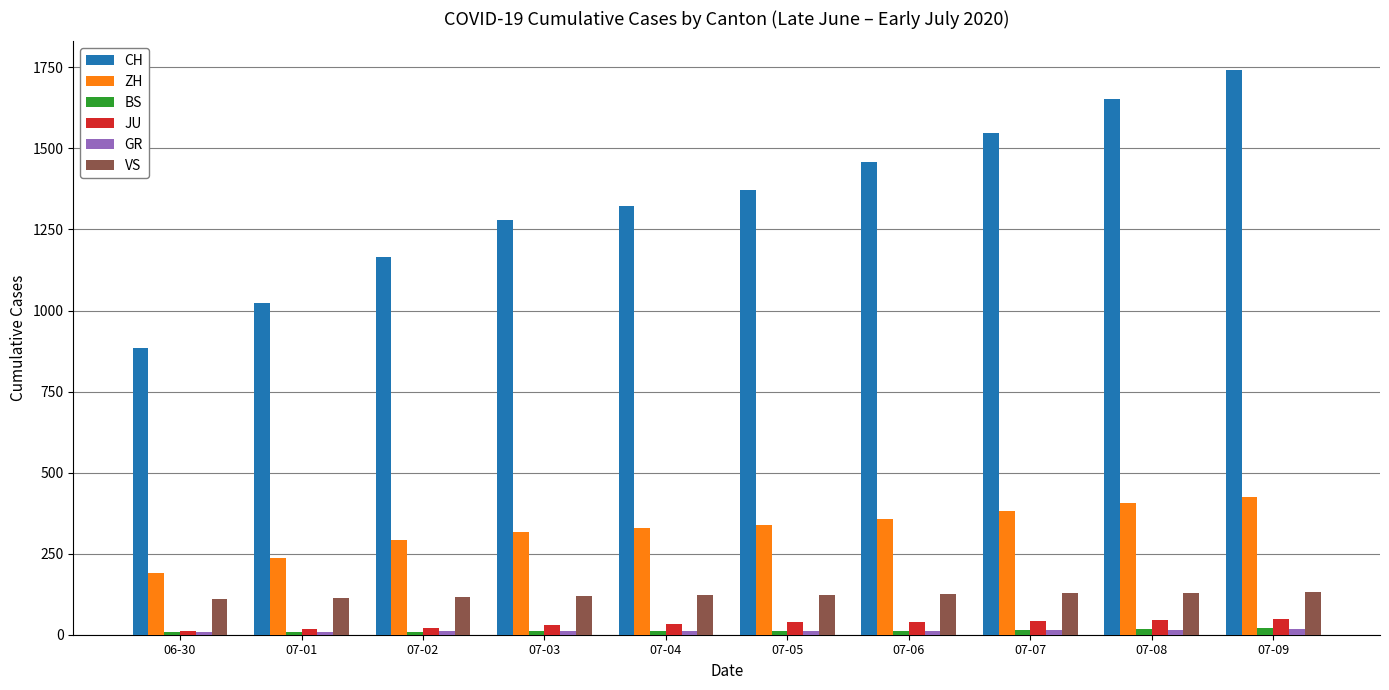

What is the maximum value shown in the chart?

1743